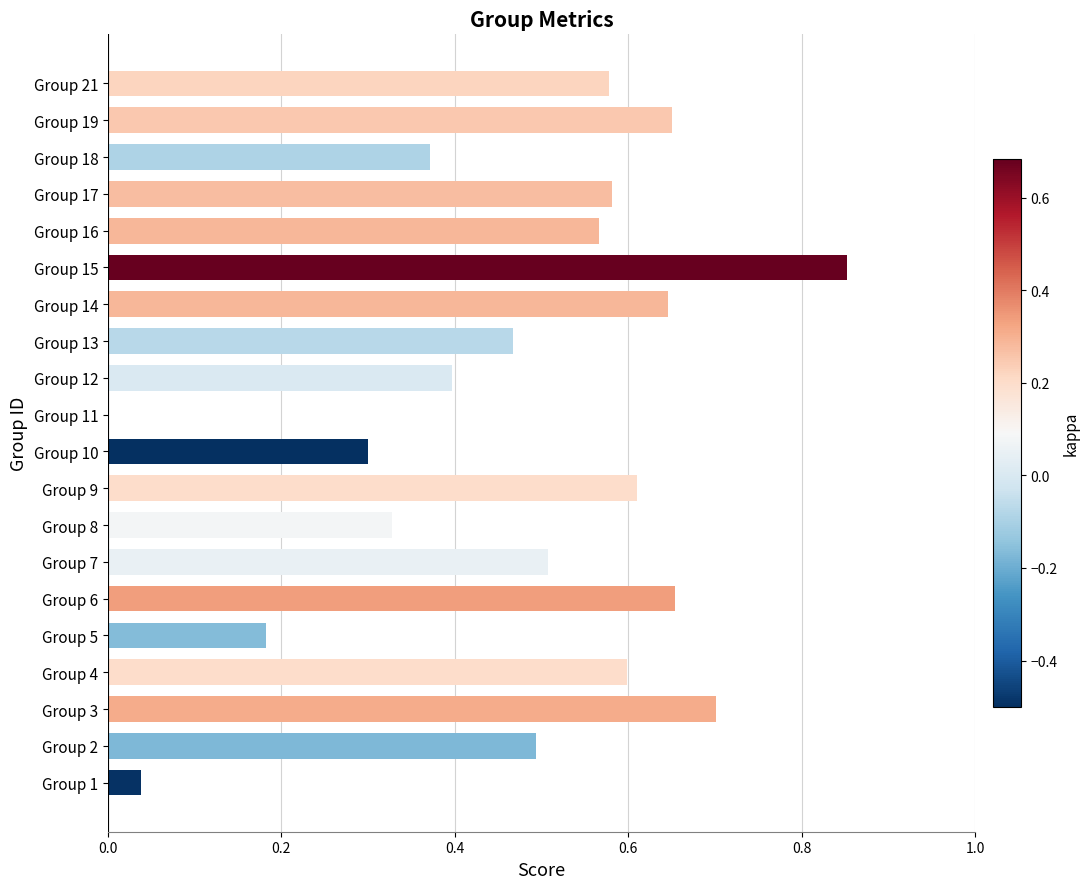

How many values are above zero?

19